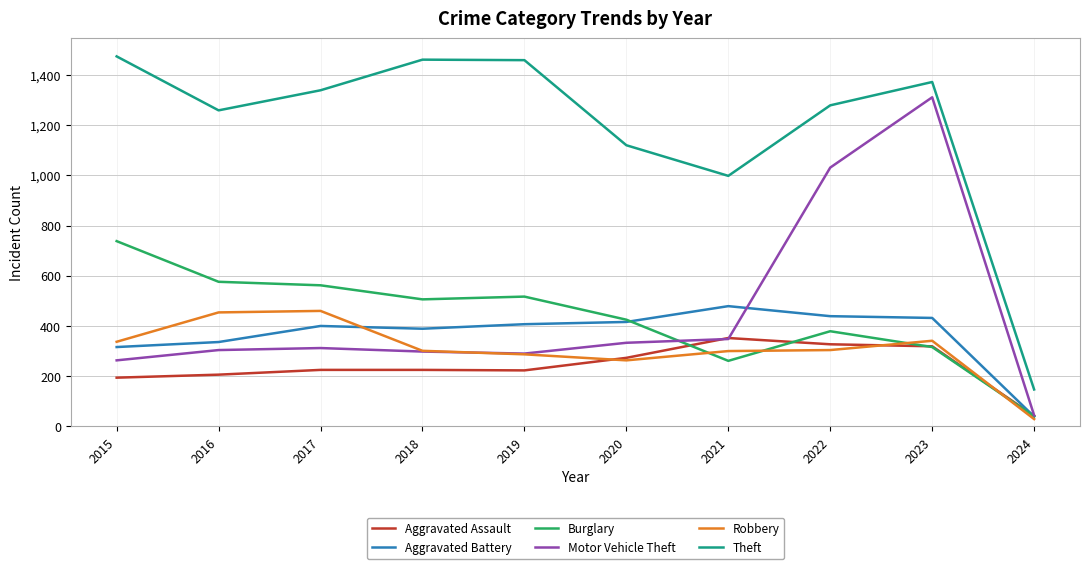

Count the number of data series in this chart.

6